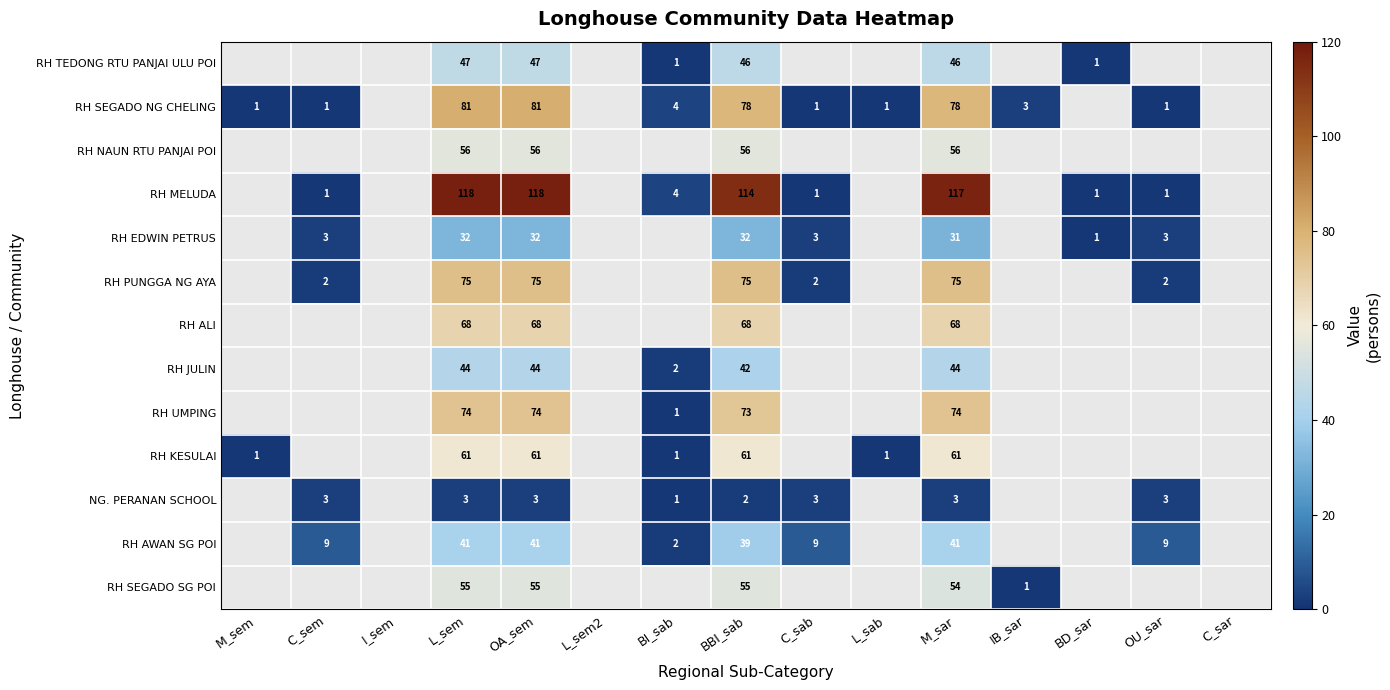

Is it true that RH EDWIN PETRUS equals 49 at BBI_sab?

False